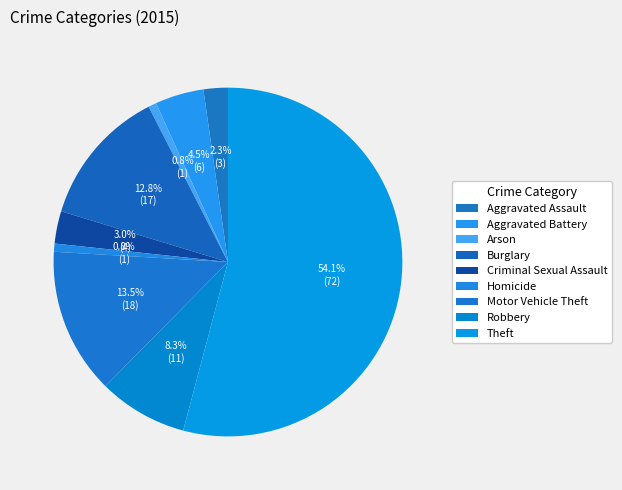

Rank the categories by value from highest to lowest.

Theft, Motor Vehicle Theft, Burglary, Robbery, Aggravated Battery, Criminal Sexual Assault, Aggravated Assault, Arson, Homicide